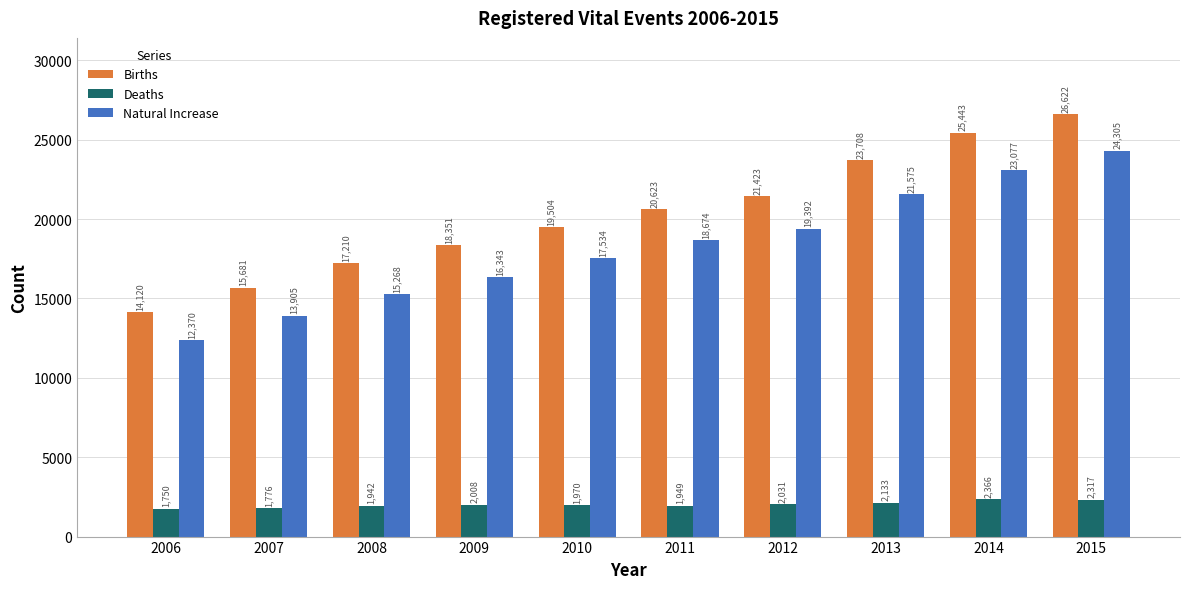

True or false: Natural Increase has a value of 13905 at 2007.

True